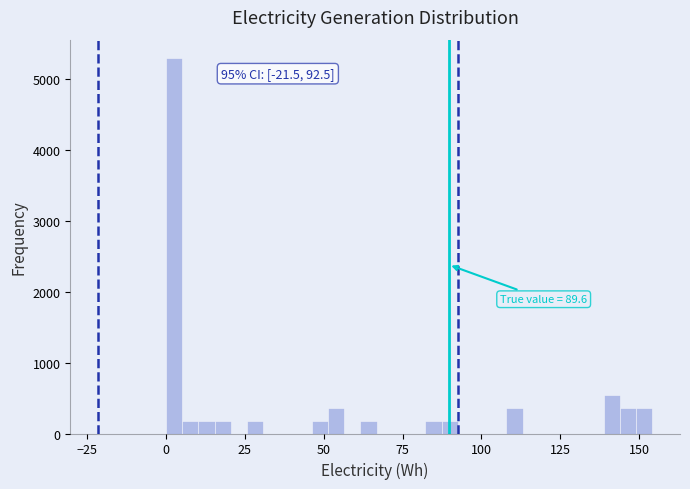

Around what value on the x-axis is the tallest bar? Give the approximate position of its centre, as read against the axis.

5